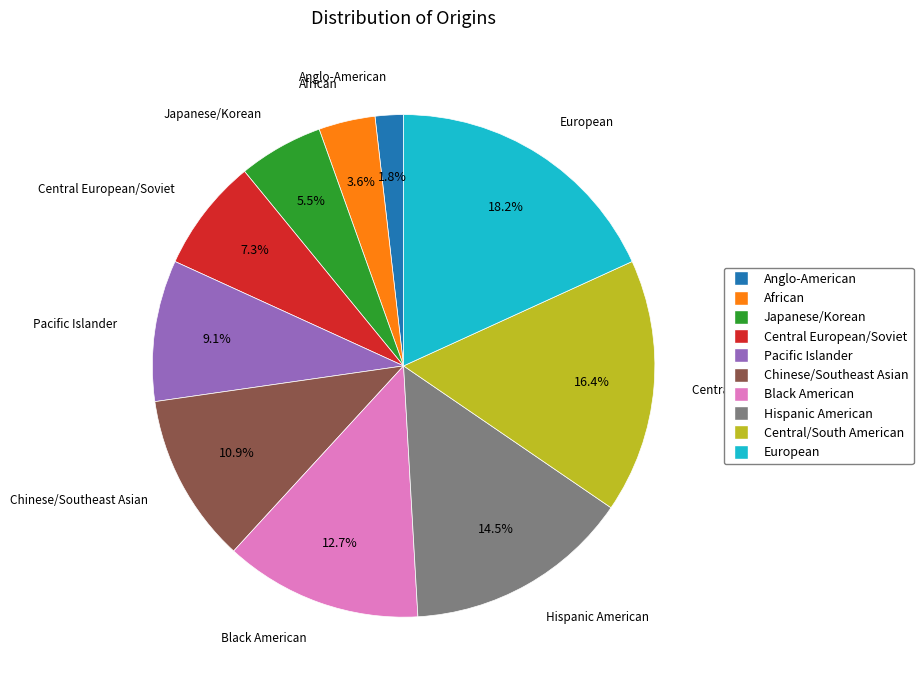

How many slices are in this pie chart?

10